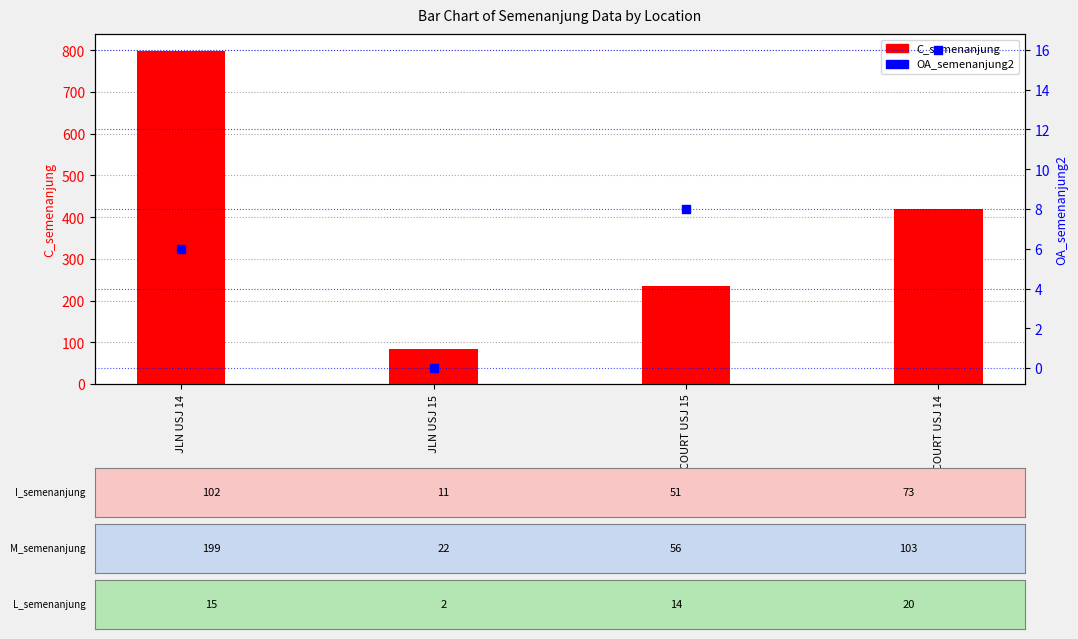

What are all the series names shown in the legend?

C_semenanjung, OA_semenanjung2